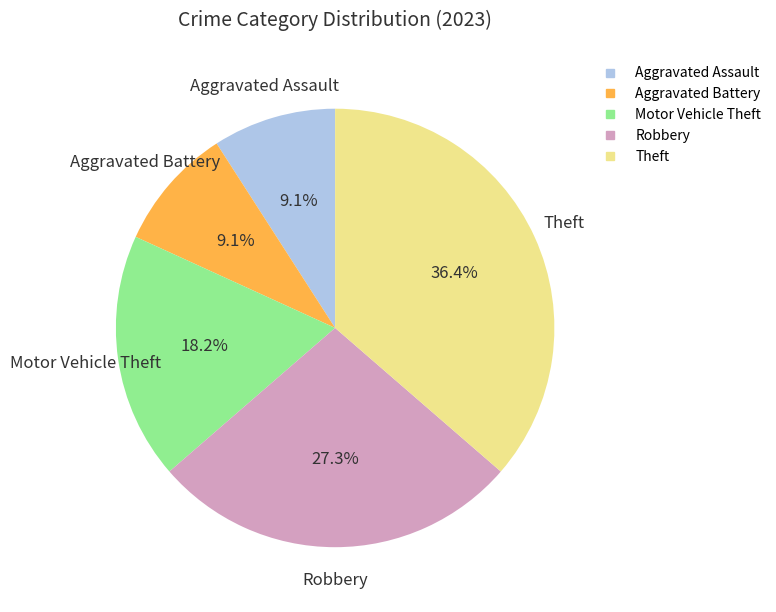

To the nearest percent, what portion does Theft represent?

36%